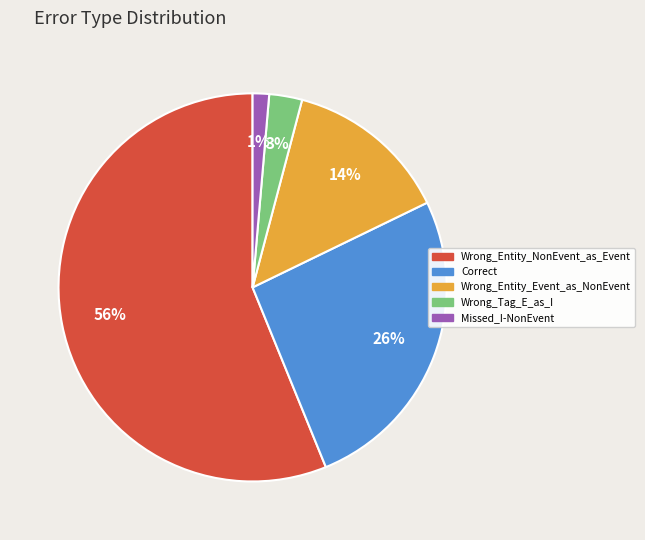

To the nearest percent, what percentage of the pie is Wrong_Tag_E_as_I?

3%